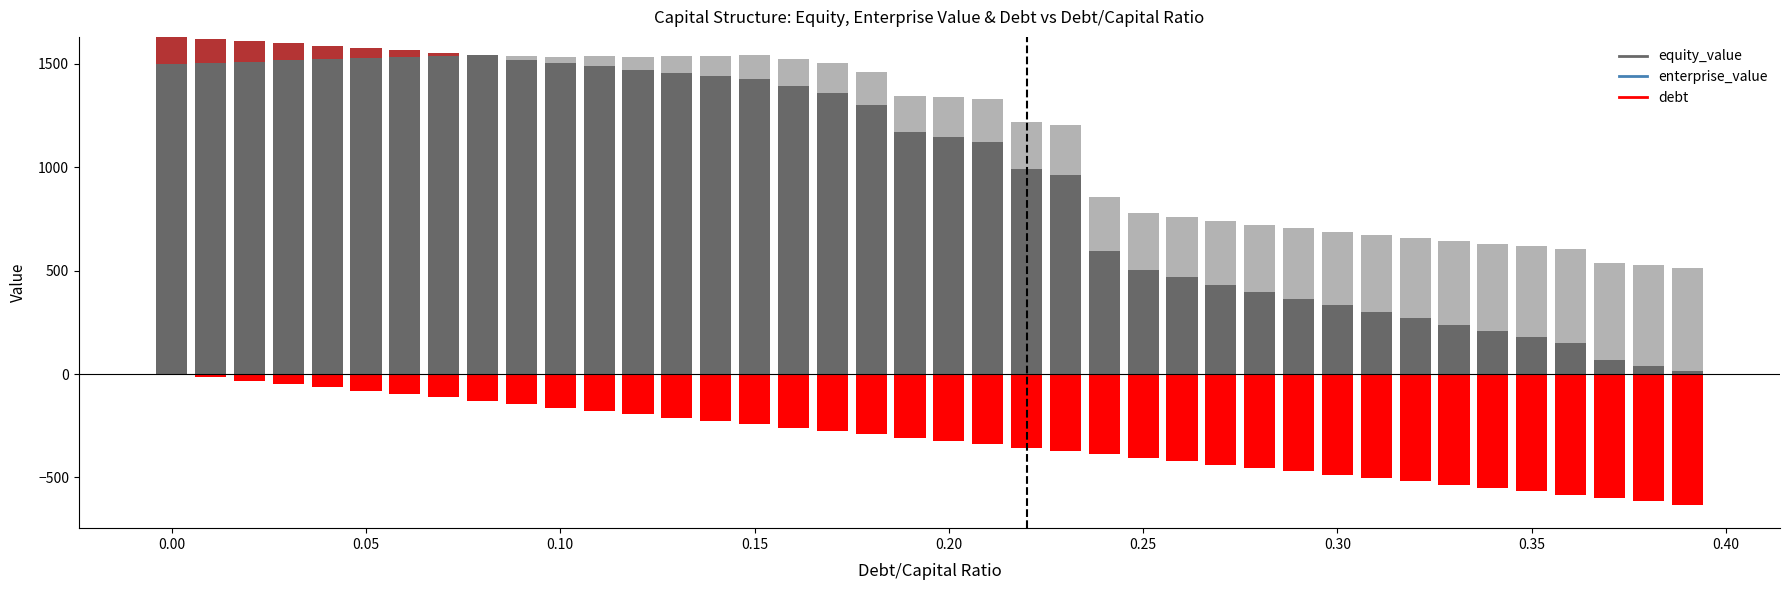

Where does the debt series first go above 324?

0.2